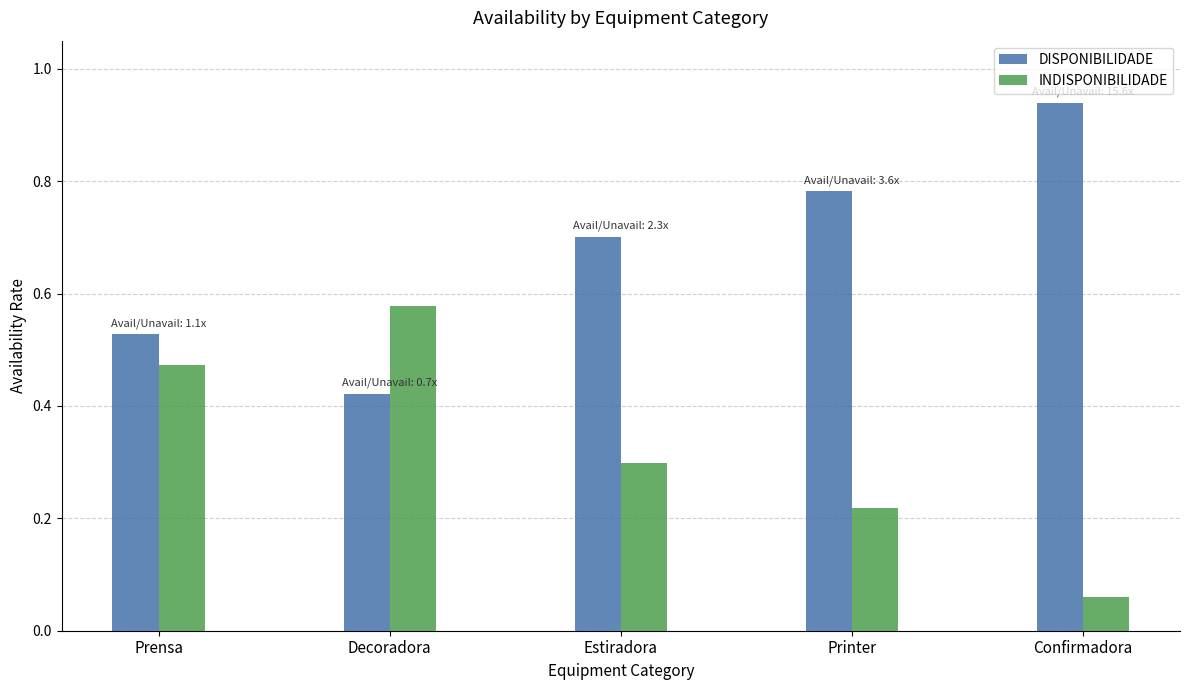

The value of INDISPONIBILIDADE at Prensa is 0.3. True or false?

False